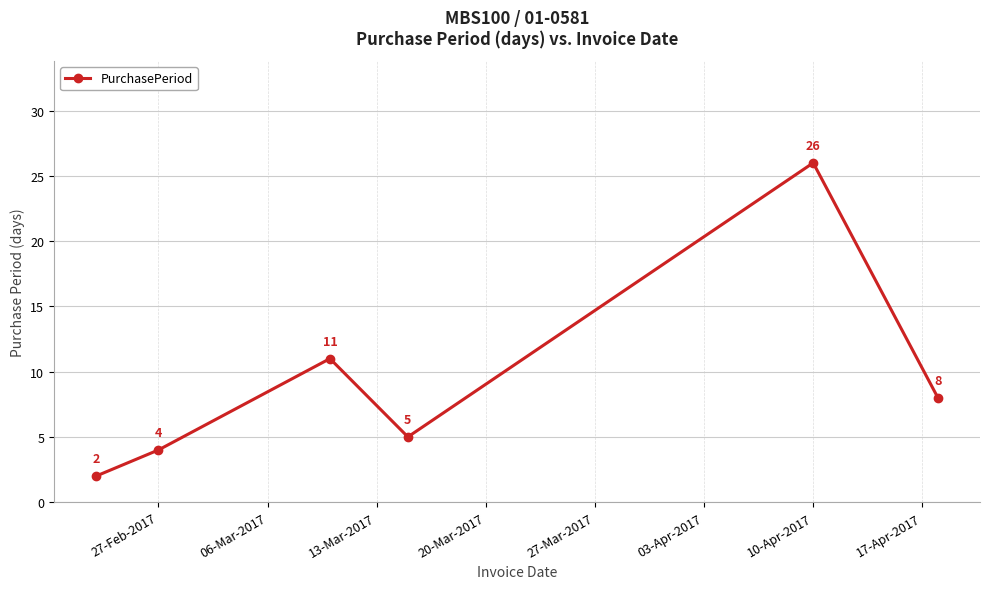

What is the value of the 1st point from the left?

2